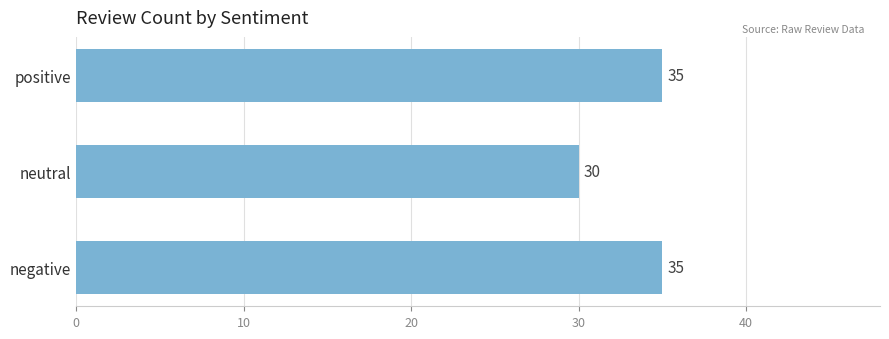

Count the number of categories in the chart.

3